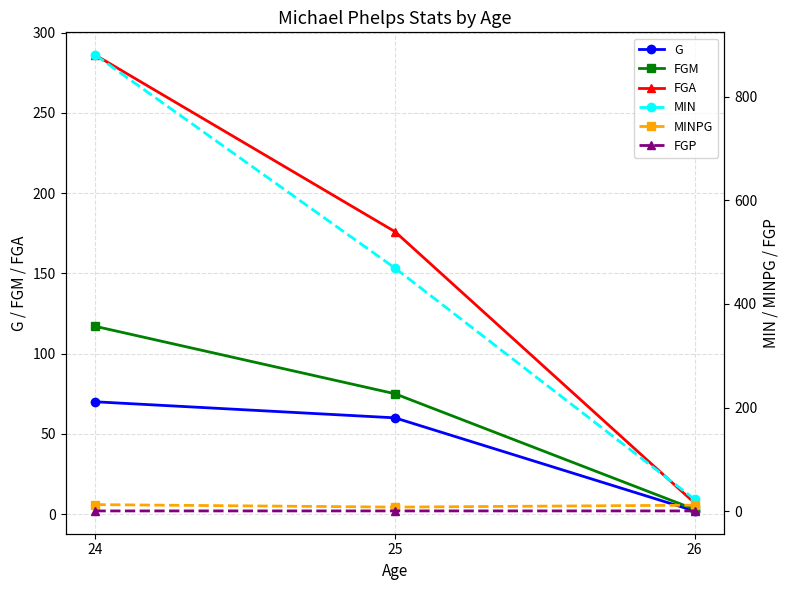

Rank the series by their maximum value, from lowest to highest.

FGP, MINPG, G, FGM, FGA, MIN